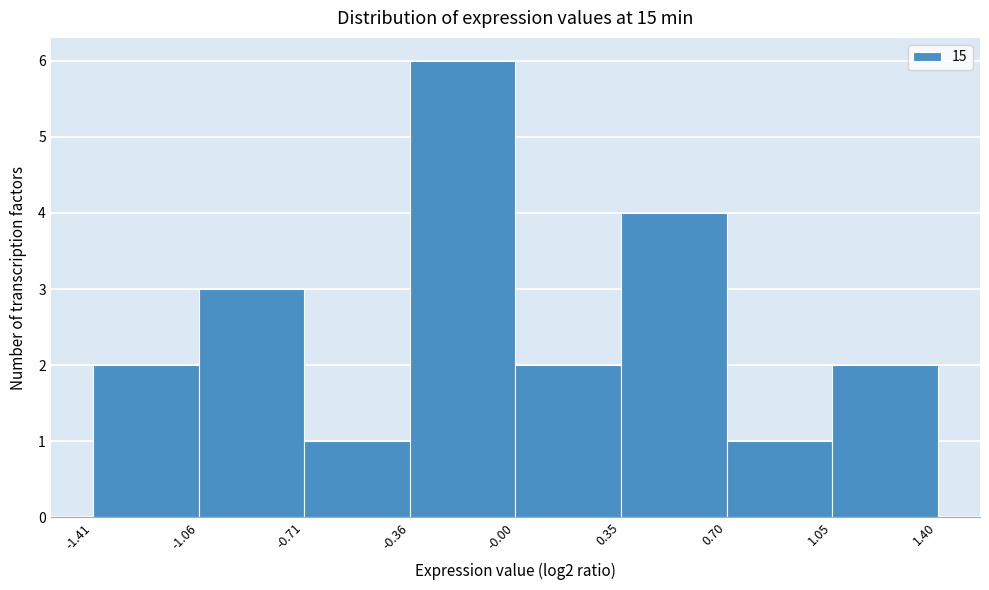

Over which range of the x-axis is the bar tallest?

-0.36 to -0.00